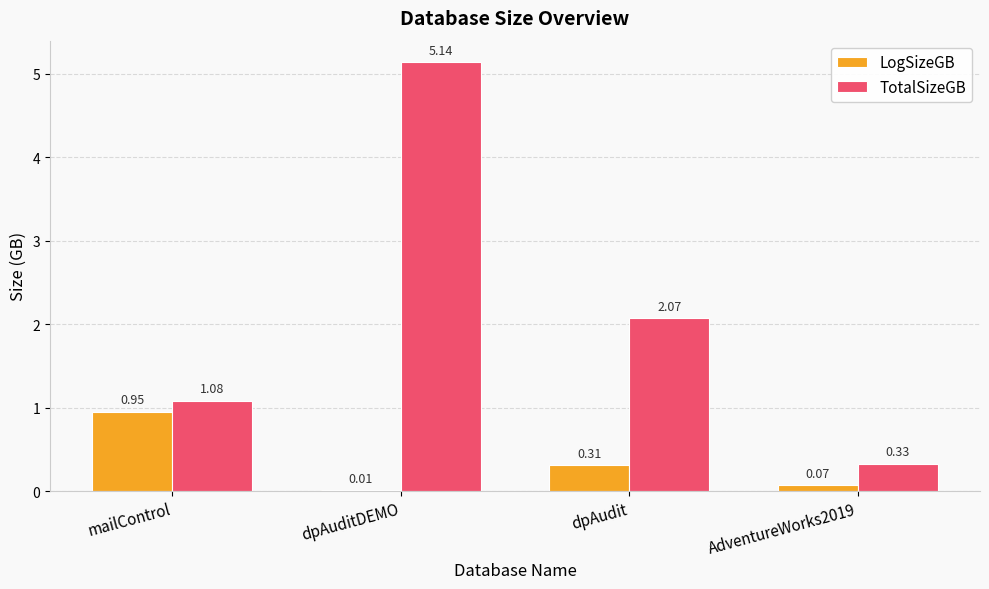

What is the average value of the TotalSizeGB series?

2.2